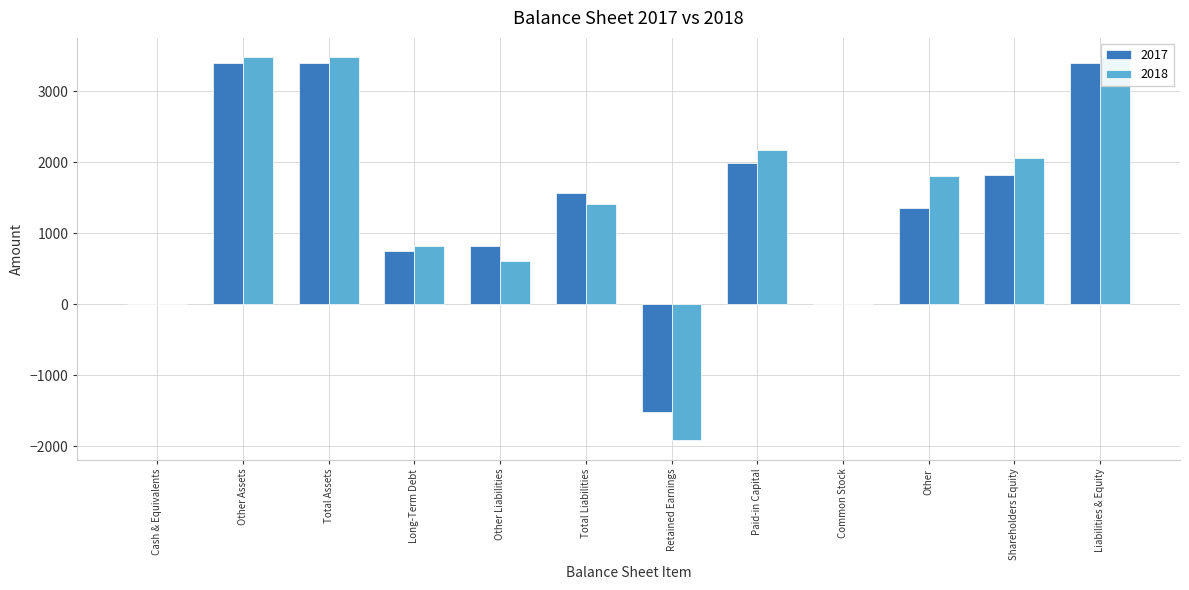

Reading left to right, what are all the values shown in this chart?

2017: Cash & Equivalents=2	Other Assets=3397	Total Assets=3399	Long-Term Debt=747	Other Liabilities=826	Total Liabilities=1573	Retained Earnings=-1520	Paid-in Capital=1989	Common Stock=0	Other=1357	Shareholders Equity=1826	Liabilities & Equity=3399
2018: Cash & Equivalents=2	Other Assets=3482	Total Assets=3484	Long-Term Debt=815	Other Liabilities=603	Total Liabilities=1418	Retained Earnings=-1920	Paid-in Capital=2181	Common Stock=0	Other=1805	Shareholders Equity=2066	Liabilities & Equity=3484